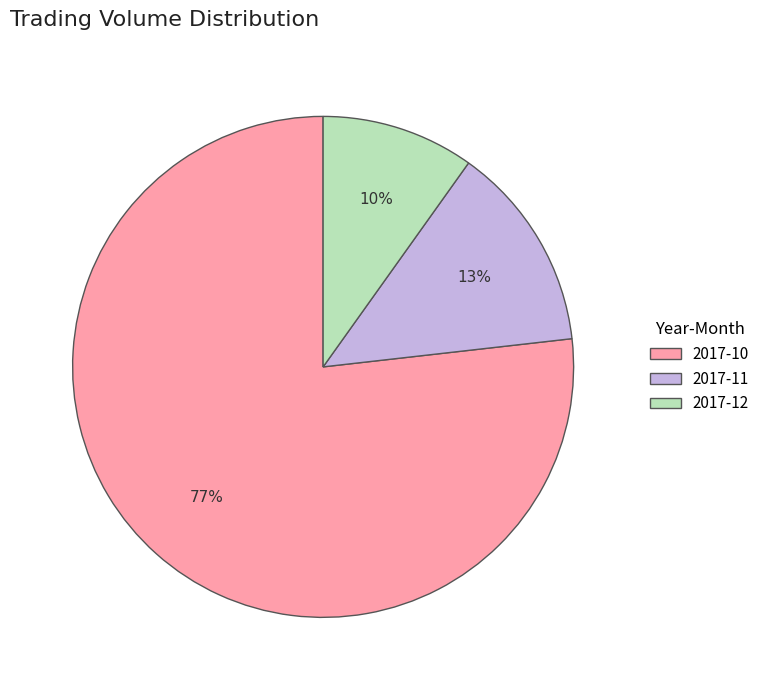

Which slice is the largest?

2017-10